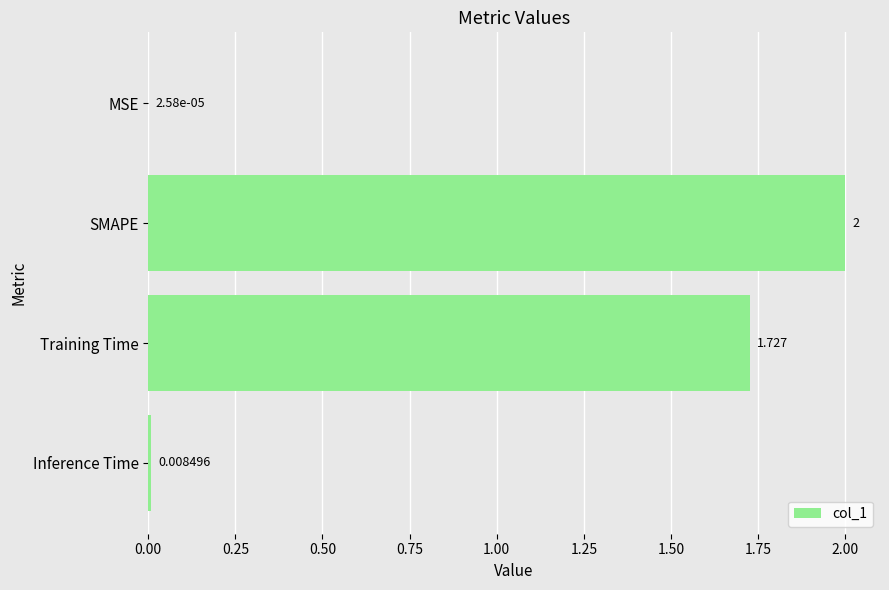

Where is the data nearest to the value 1?

Training Time